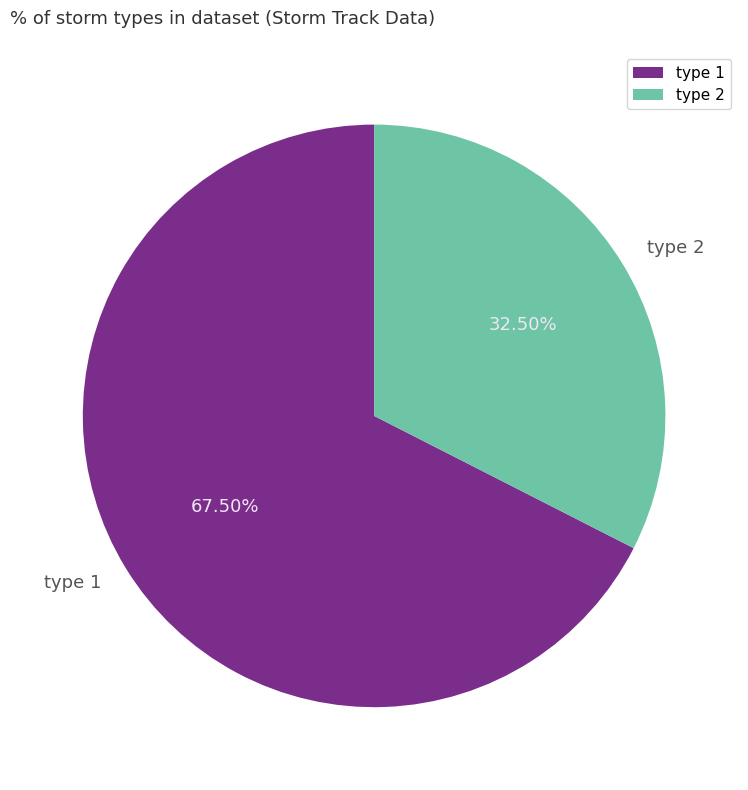

Count the number of slices in the pie.

2